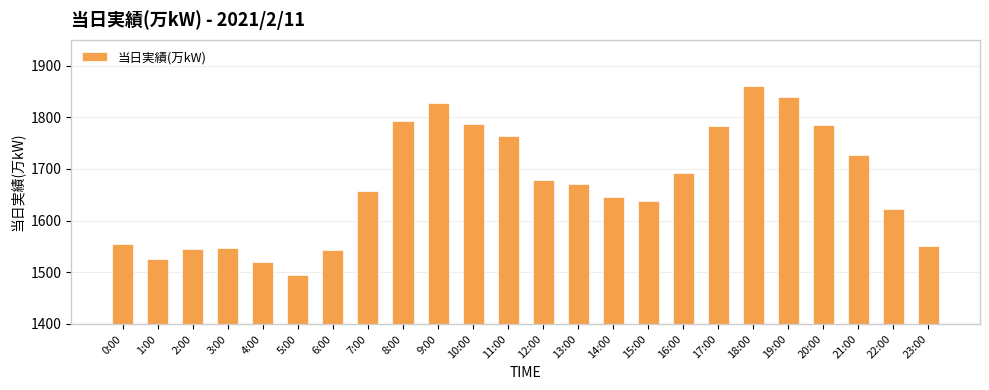

Approximately how many times larger is the value at 10:00 compared to 21:00?

1.0